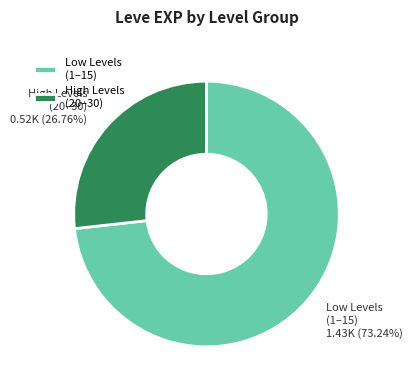

Count the number of slices in the pie.

2